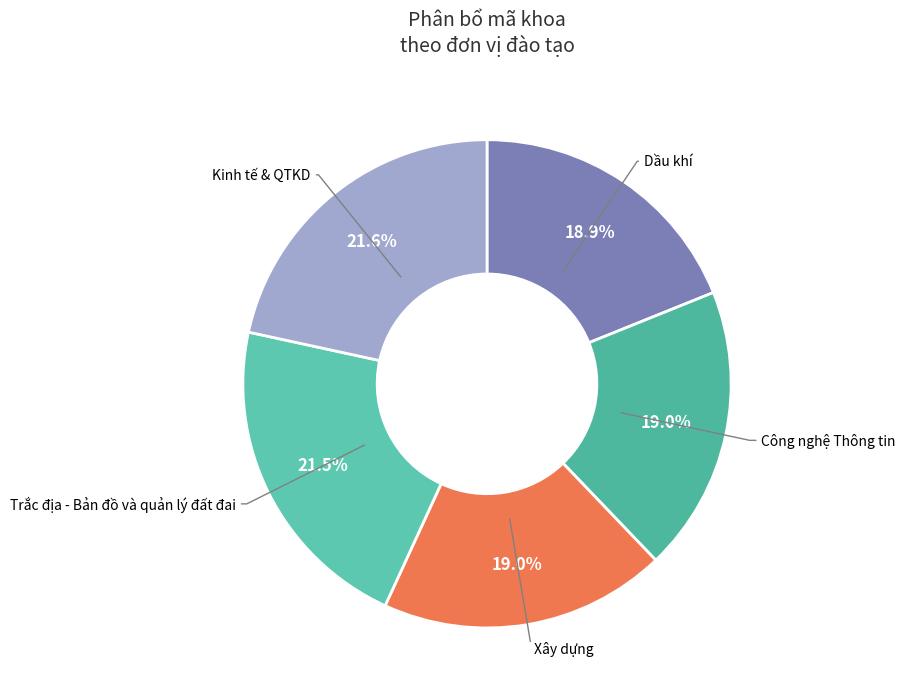

Is there any slice that represents more than half of the pie?

No